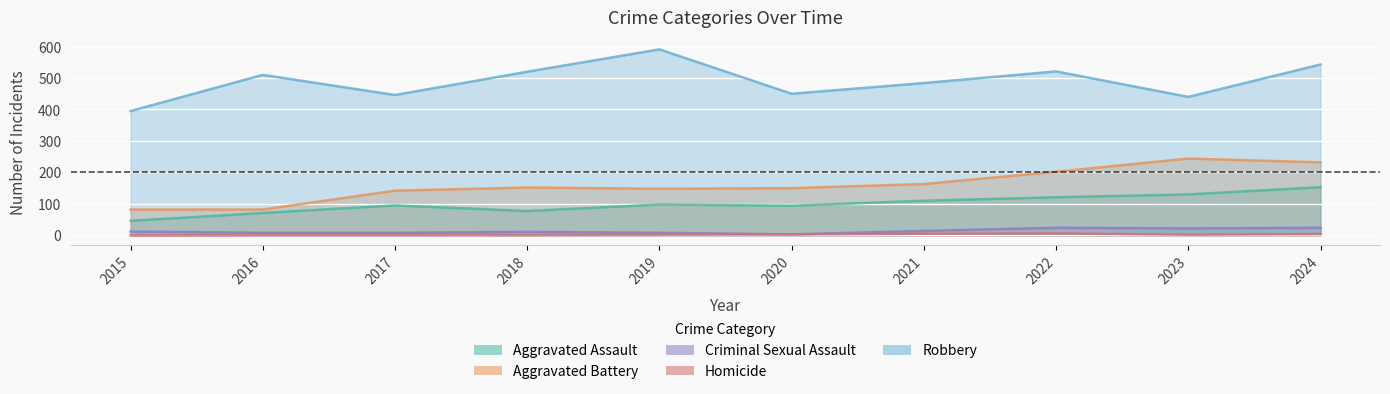

Which series has the largest total across all categories?

Robbery